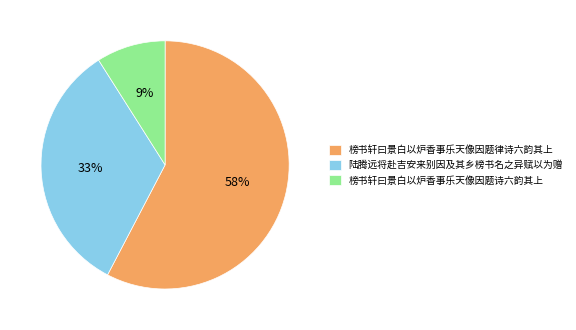

The 榜书轩曰景白以炉香事乐天像因题诗六韵其上 slice represents 21% of the pie. True or false?

False